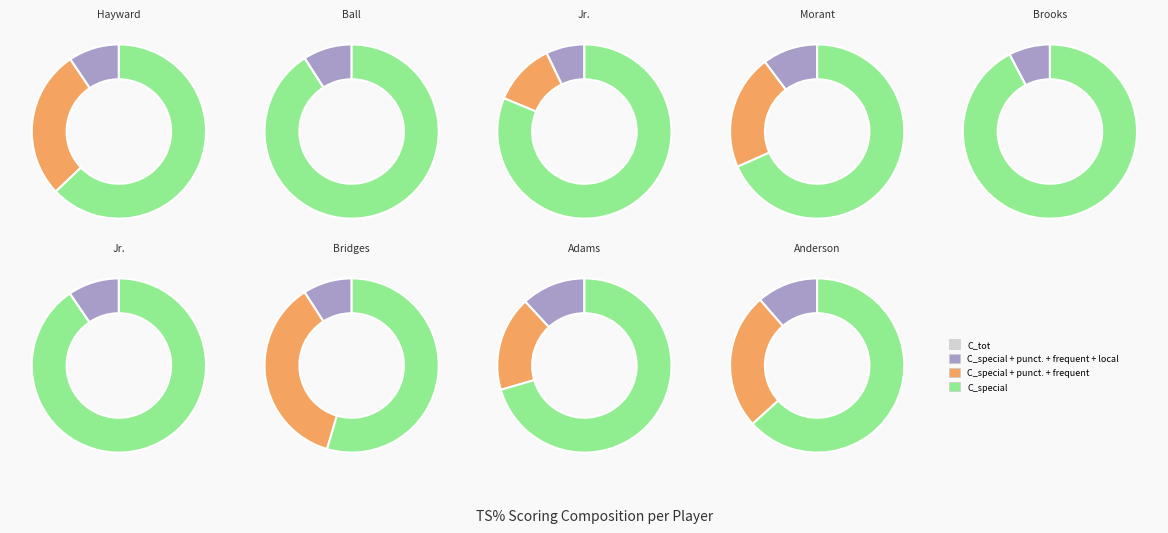

True or false: Gordon Hayward accounts for 35% of the total.

False